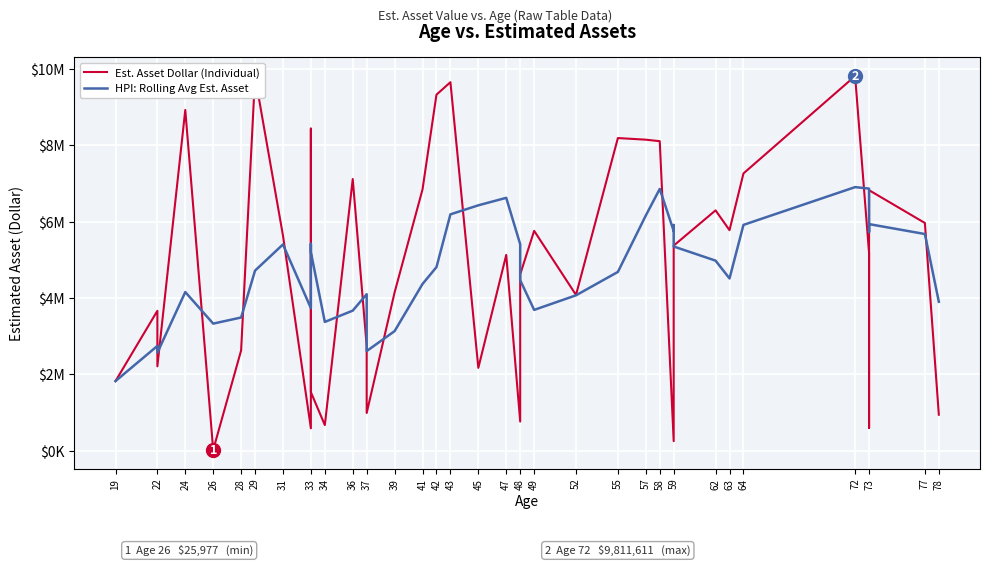

Reading left to right, transcribe all the data shown in this chart.

Est. Asset Dollar (Individual): 1827638.0	3666731.0	2214112.0	8923292.0	25977.0	2627817.0	9803607.0	5638281.0	591193.0	8435423.0	1539077.0	675698.0	7116182.0	2742388.0	992432.0	4148815.0	6842541.0	9323629.0	9650387.0	2172997.0	5129389.0	768539.0	4621368.0	5760360.0	4082729.0	8188503.0	8145646.0	8106312.0	254254.0	4869537.0	5373236.0	6295674.0	5777093.0	7262573.0	9811611.0	5179931.0	601793.0	6823759.0	5965419.0	947225.0
HPI: Rolling Avg Est. Asset: 1827638.0	2747184.5	2569493.7	4157943.2	3331550.0	3491585.8	4718961.0	5403794.8	3737375.0	5419264.2	5201516.2	3375934.4	3671514.6	4101753.6	2613155.4	3135103.0	4368471.6	4809961.0	6191560.8	6427673.8	6623788.6	5408988.2	4468536.0	3690530.6	4072477.0	4684299.8	6159721.2	6856710.0	5755488.8	5912850.4	5349797.0	4979802.6	4513958.8	5915622.6	6904037.4	6865376.4	5726600.2	5935933.4	5676502.6	3903625.4